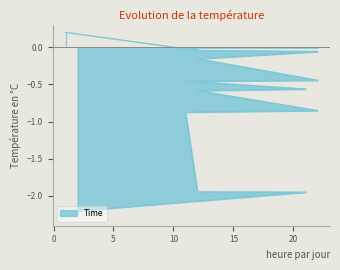

What is the change in value from 12 to 21?

-1.8